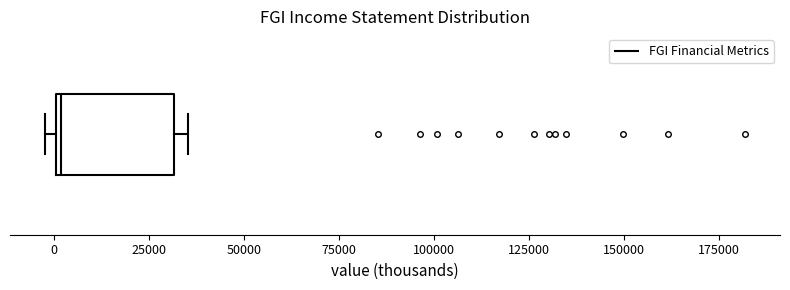

Transcribe this box plot: give where the median line is, the range the box spans, and where the two whiskers end, as read against the x-axis. The values are not printed on the chart, so give them approximately, as read against the axis.

median 0, box 0 to 30000, whiskers 0 (just left of the box's left edge) to 35000